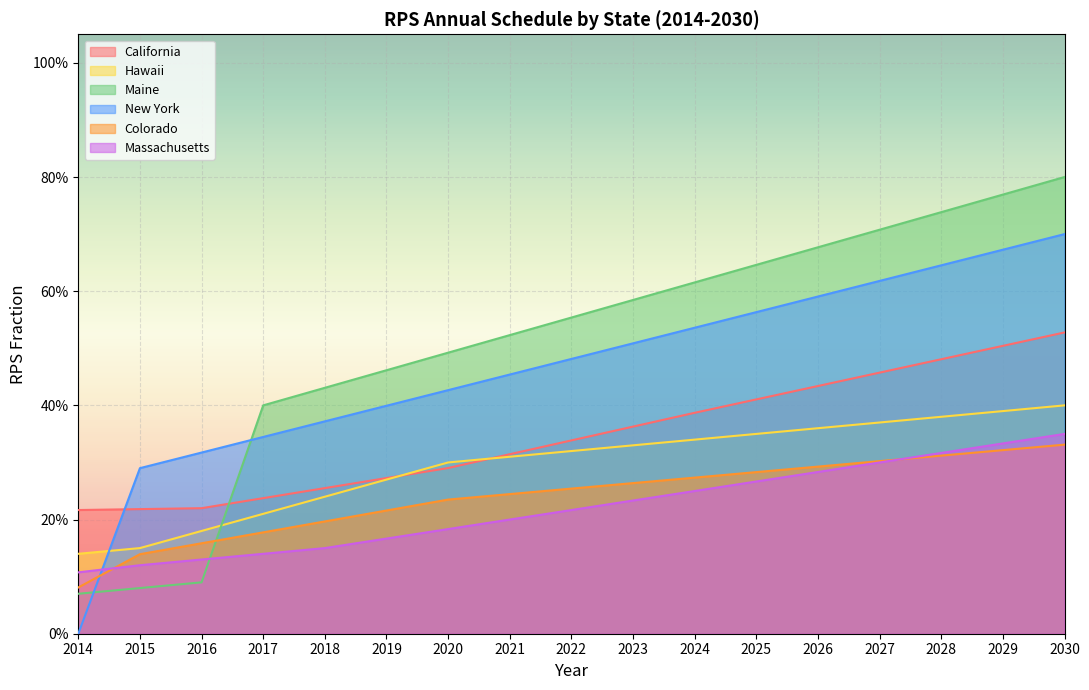

True or false: Maine has a value of 0.7 at 2027.

True